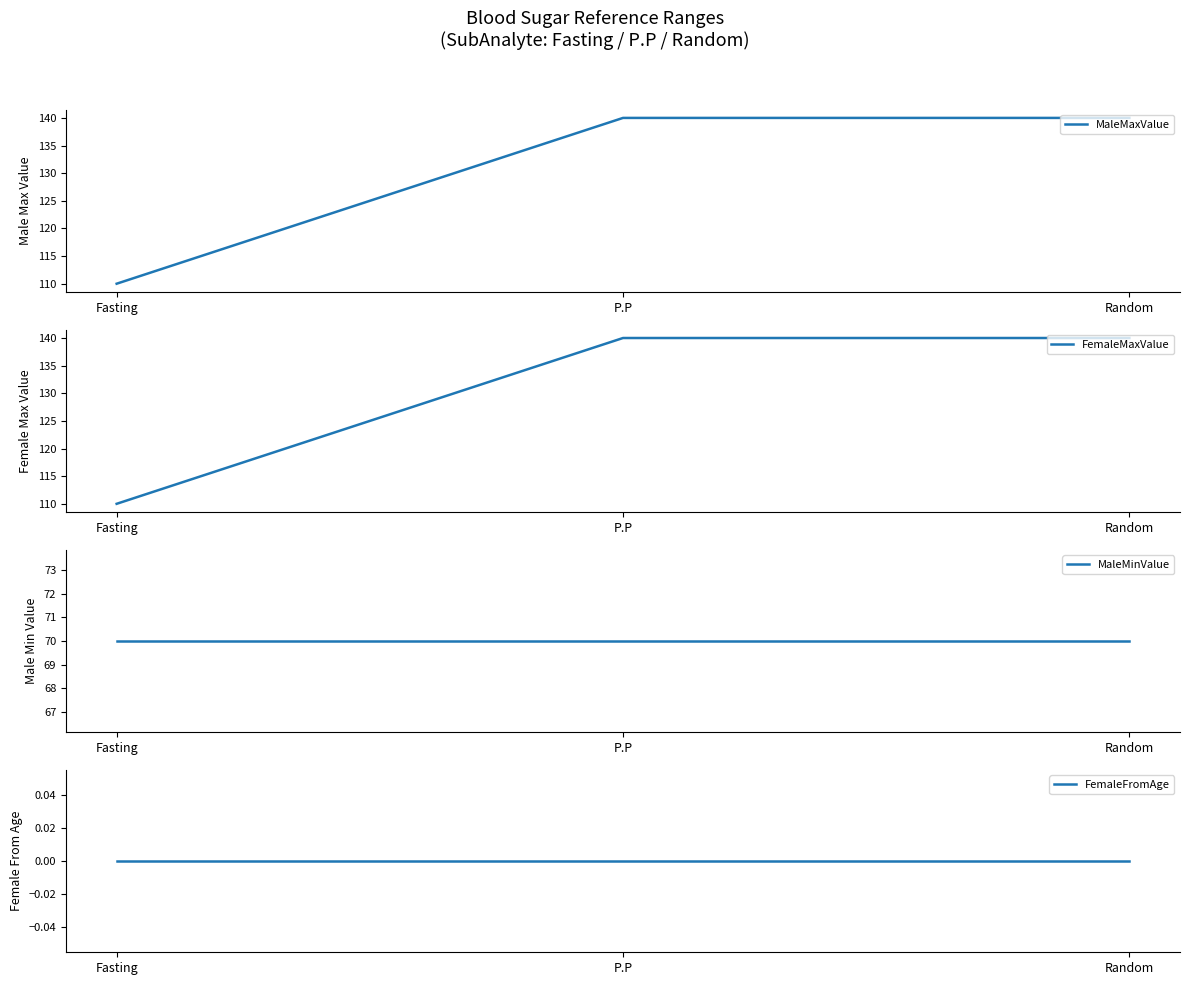

Which series has the widest spread of values?

MaleMaxValue